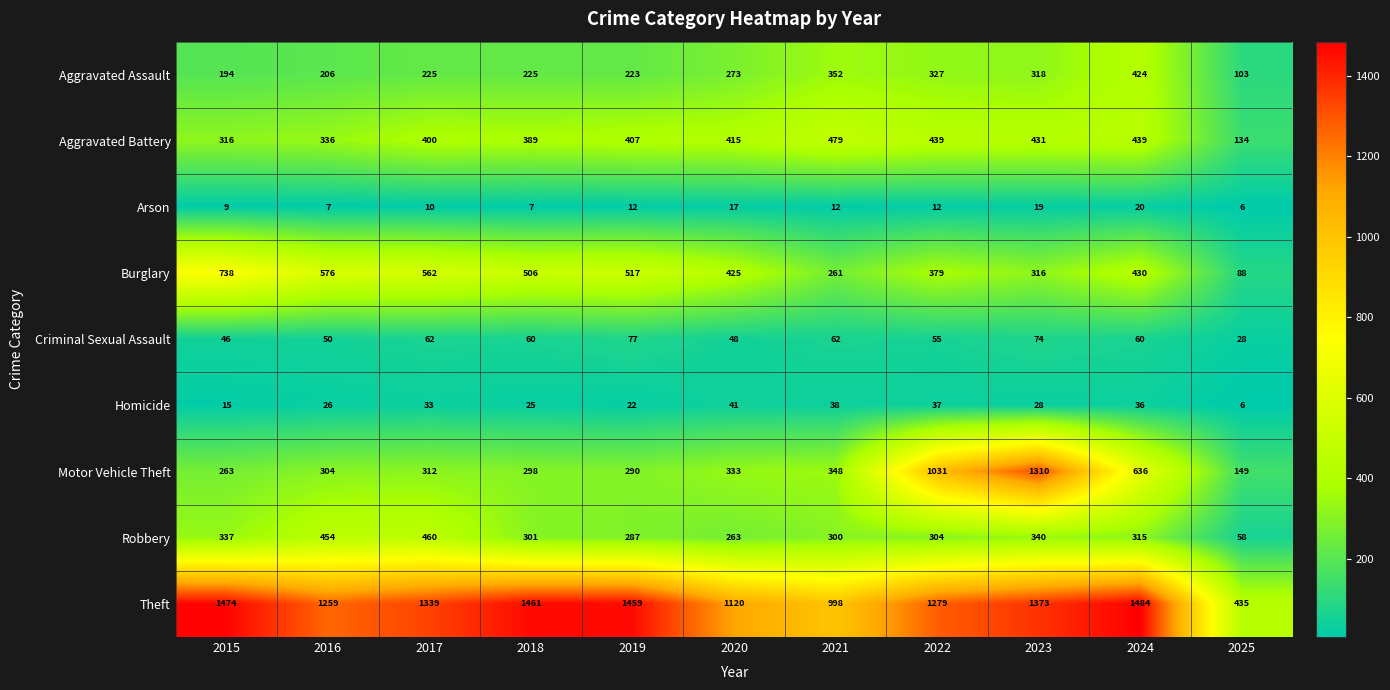

At which label is Robbery closest to 259?

2020